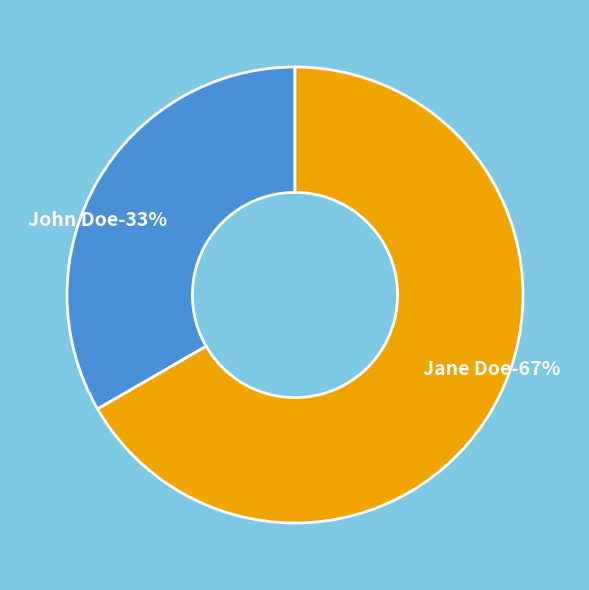

What is the ratio of the value at Jane Doe to the value at John Doe?

2.0